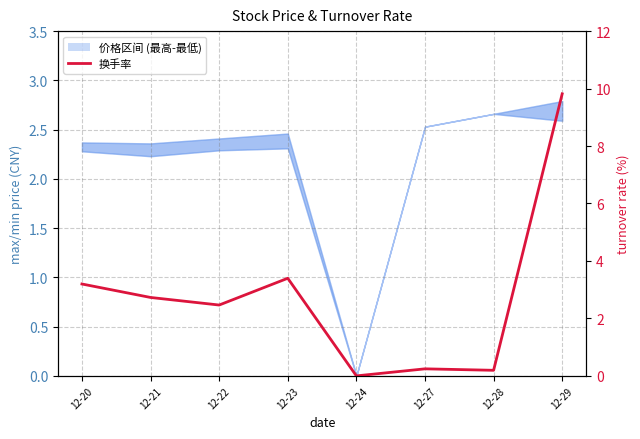

Reading left to right, what are all the values shown in this chart?

3.2	2.7	2.5	3.4	0.0	0.2	0.2	9.8